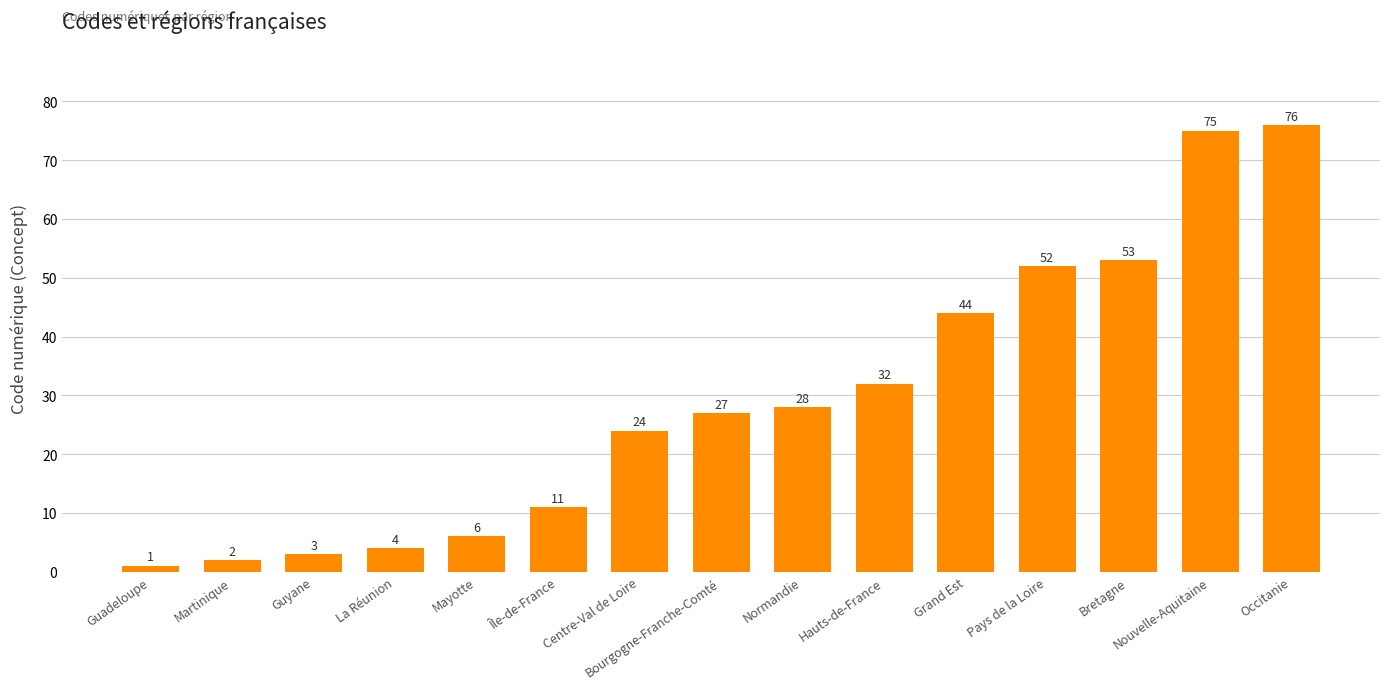

What position from the left is Grand Est?

11